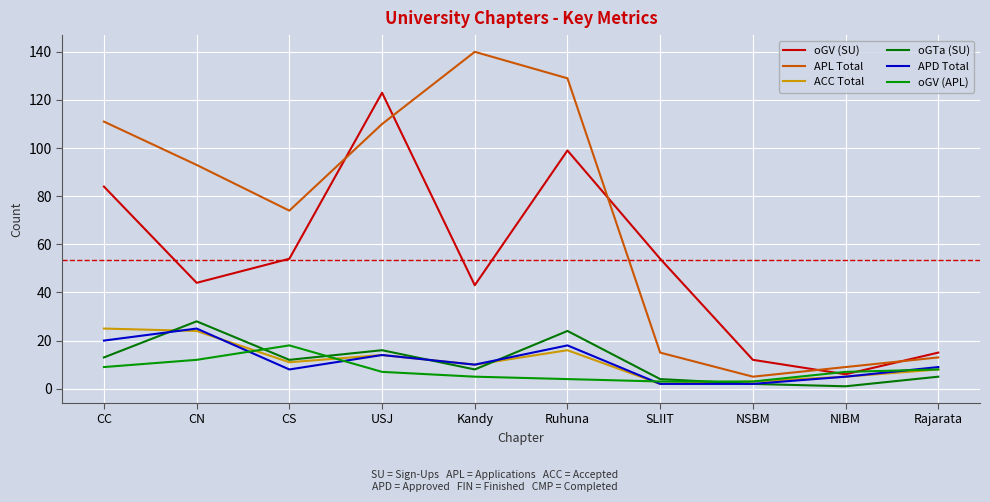

How many lines are shown in the chart?

6